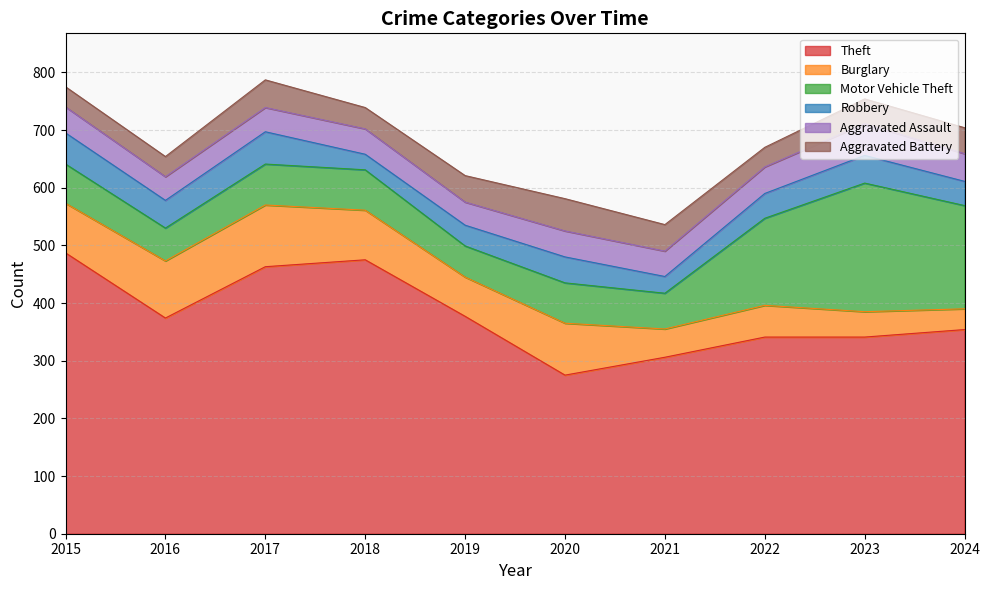

Rank the series by their maximum value, from highest to lowest.

Theft, Motor Vehicle Theft, Burglary, Robbery, Aggravated Battery, Aggravated Assault